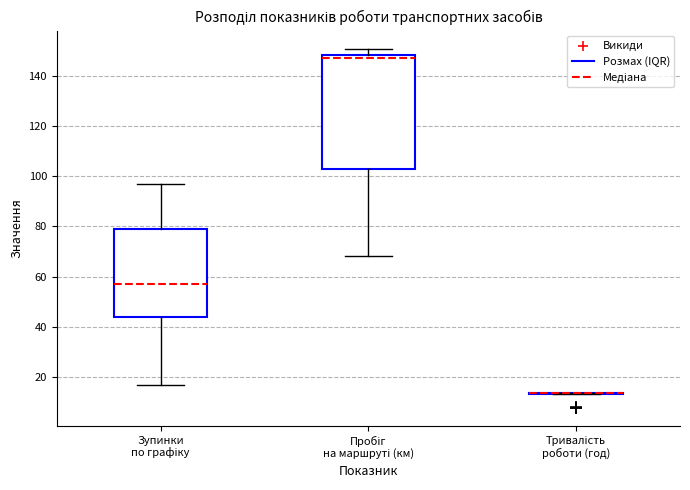

Where does the lower whisker of the box for Зупинки по графіку end on the y-axis? The values are not printed on the chart, so give them approximately, as read against the axis.

18